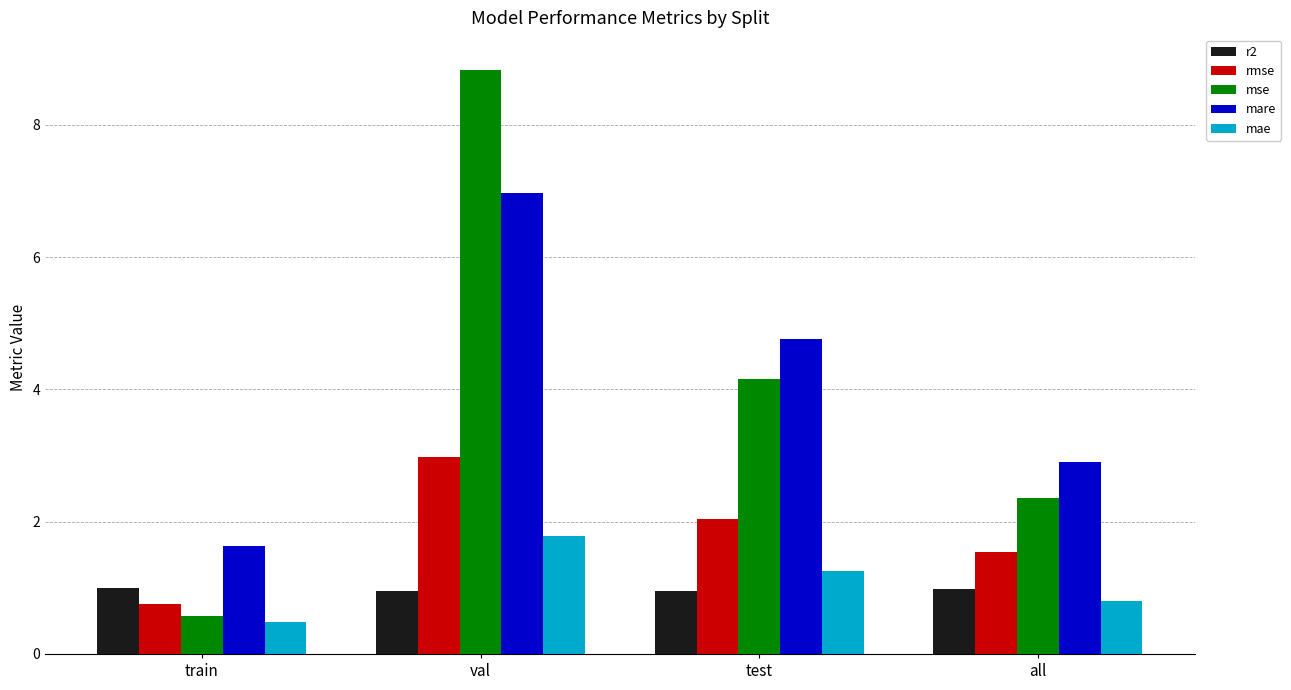

Rank the series at all from lowest to highest value.

mae, r2, rmse, mse, mare